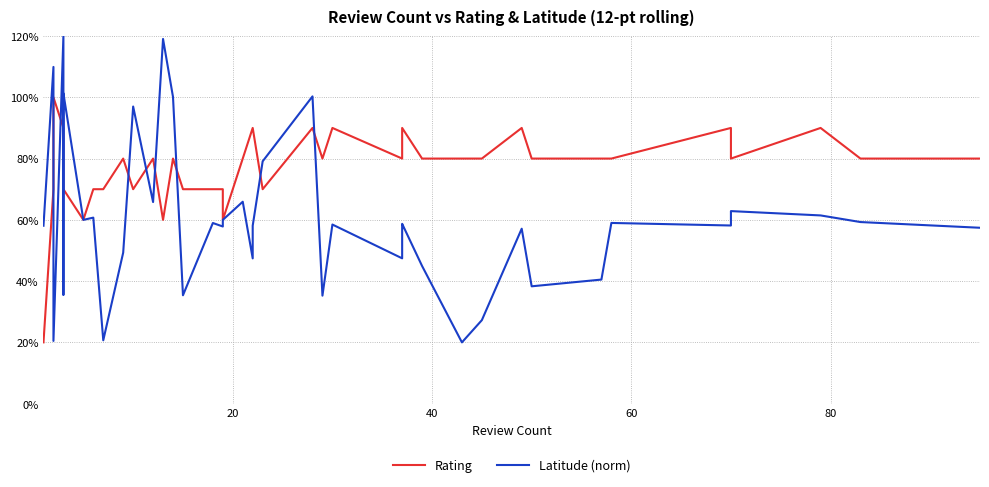

Which series has the largest total across all categories?

Rating